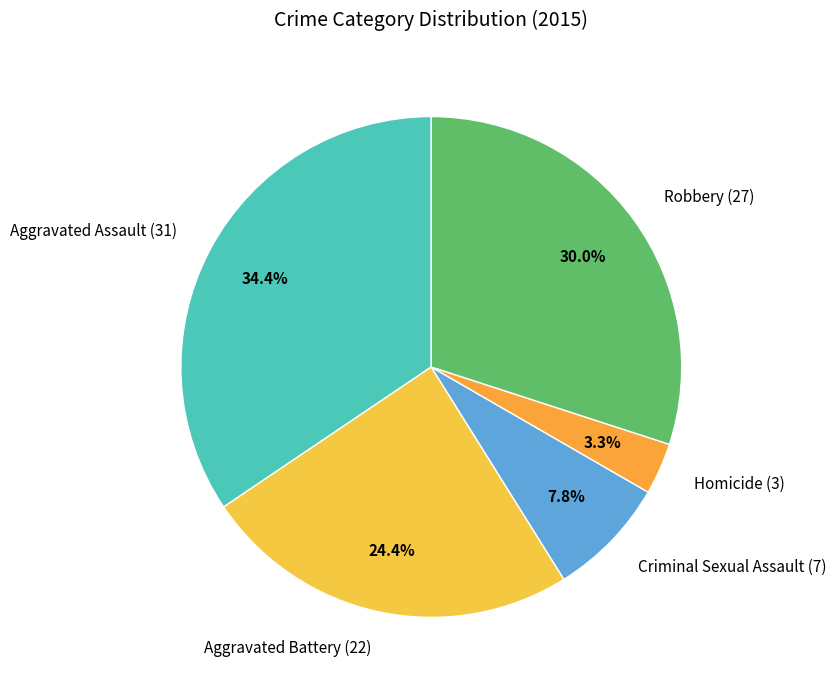

What is the ratio of the value at Homicide to the value at Criminal Sexual Assault?

0.4